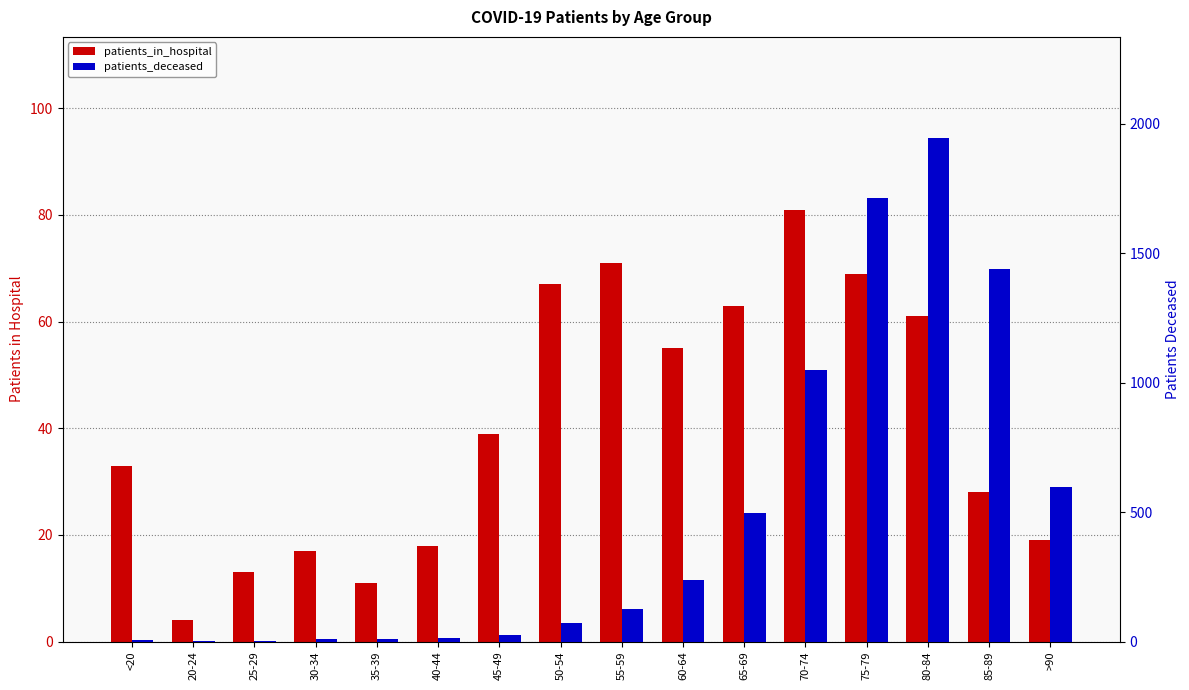

What is the label of the 14th bar from the right?

25-29